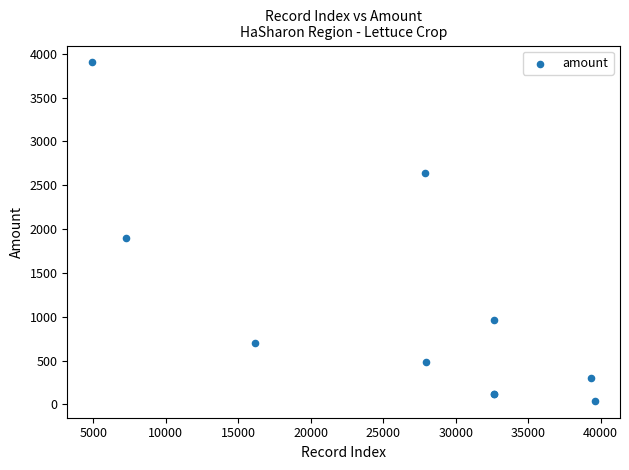

What Y value in the scatter plot is closest to 1971?

1900